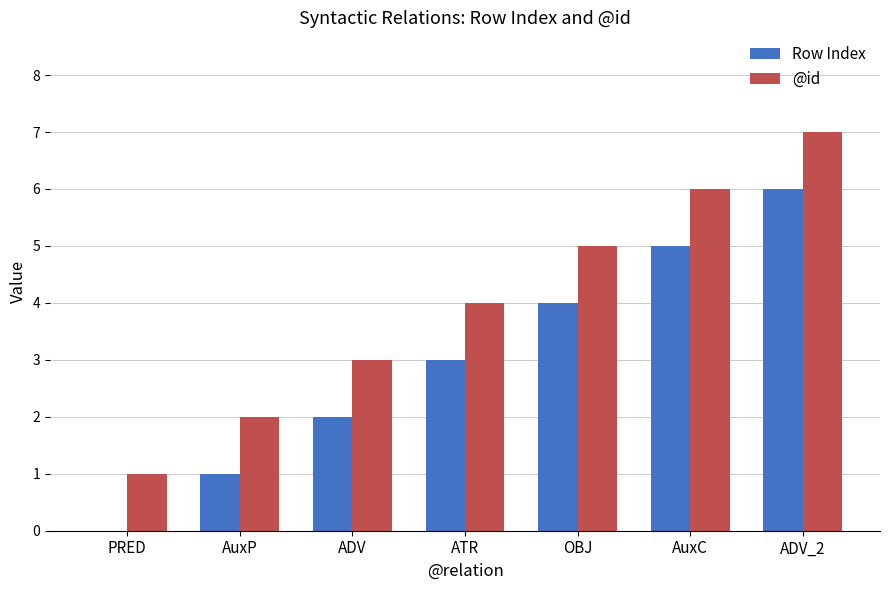

Which series has the largest total across all categories?

@id